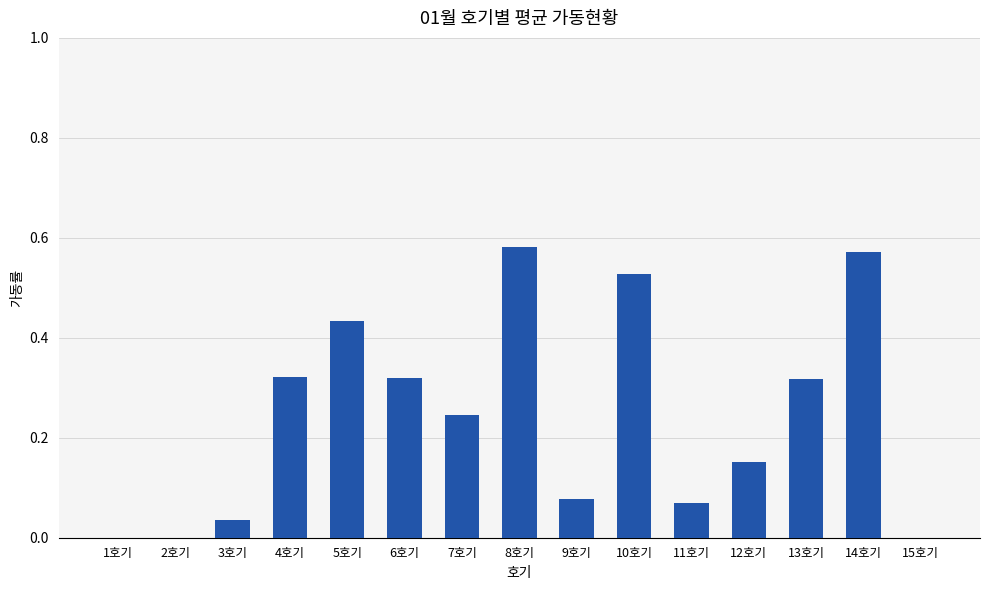

Which has a higher value, 2호기 or 4호기?

4호기